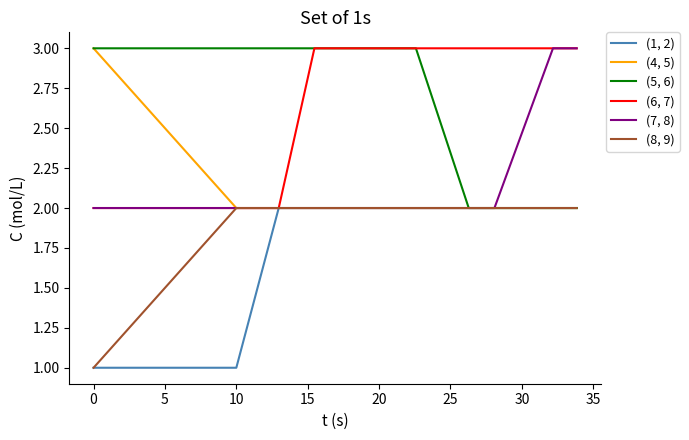

Which series has the largest total across all categories?

(6, 7)